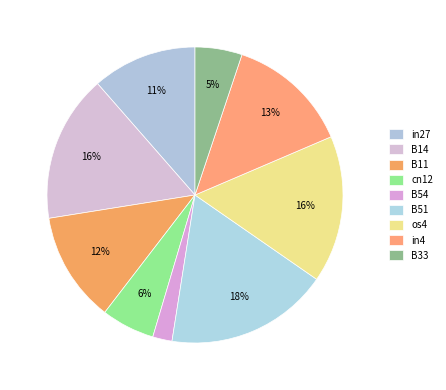

To the nearest percent, what is the combined percentage of B11 and B33?

17%